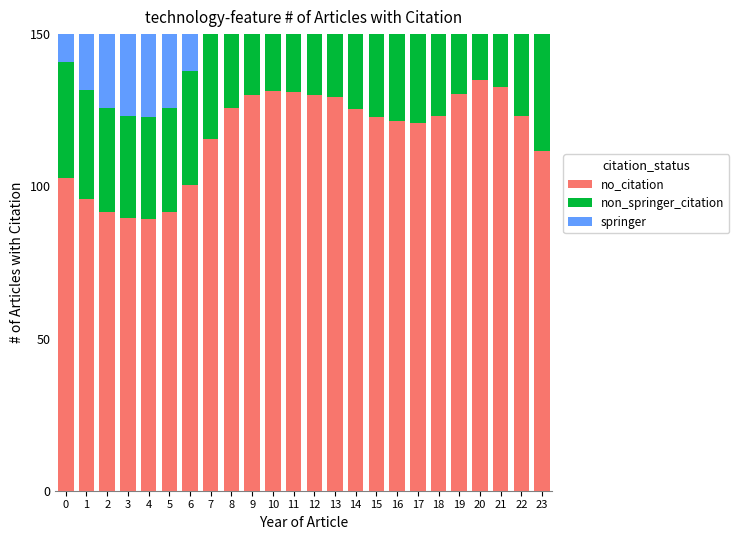

At which category does the chart reach its peak across all series?

20